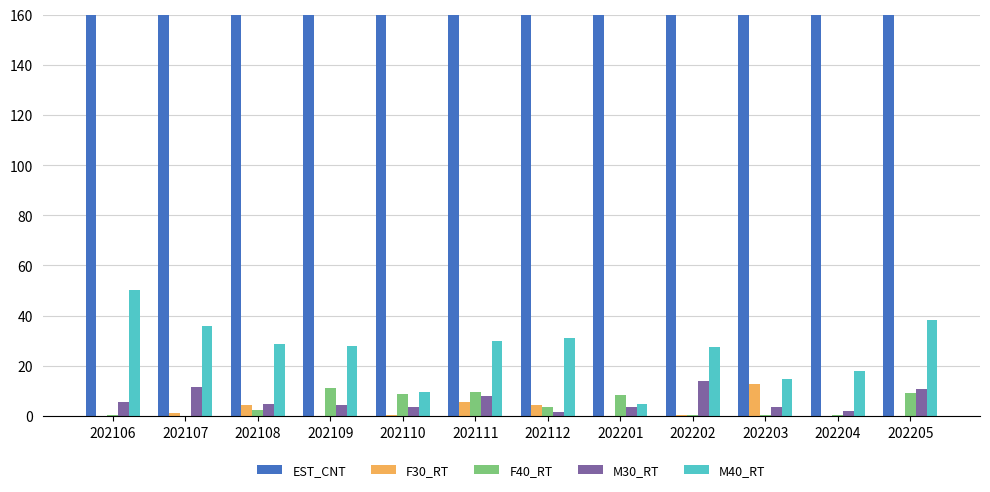

Where is F40_RT nearest to the value 5?

202112